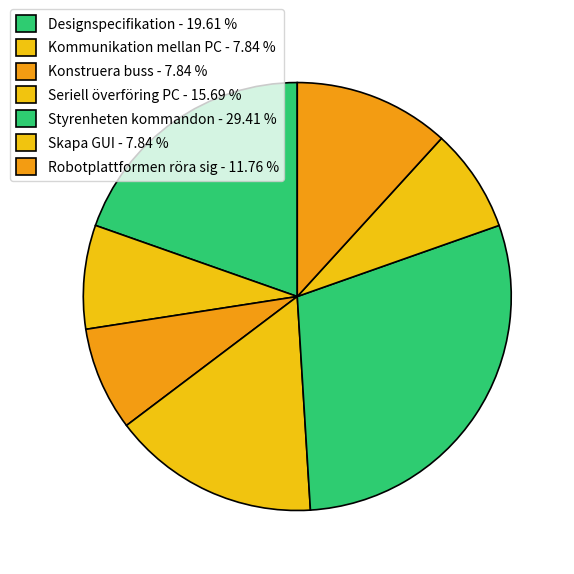

To the nearest percent, what percentage of the pie is Konstruera buss?

8%